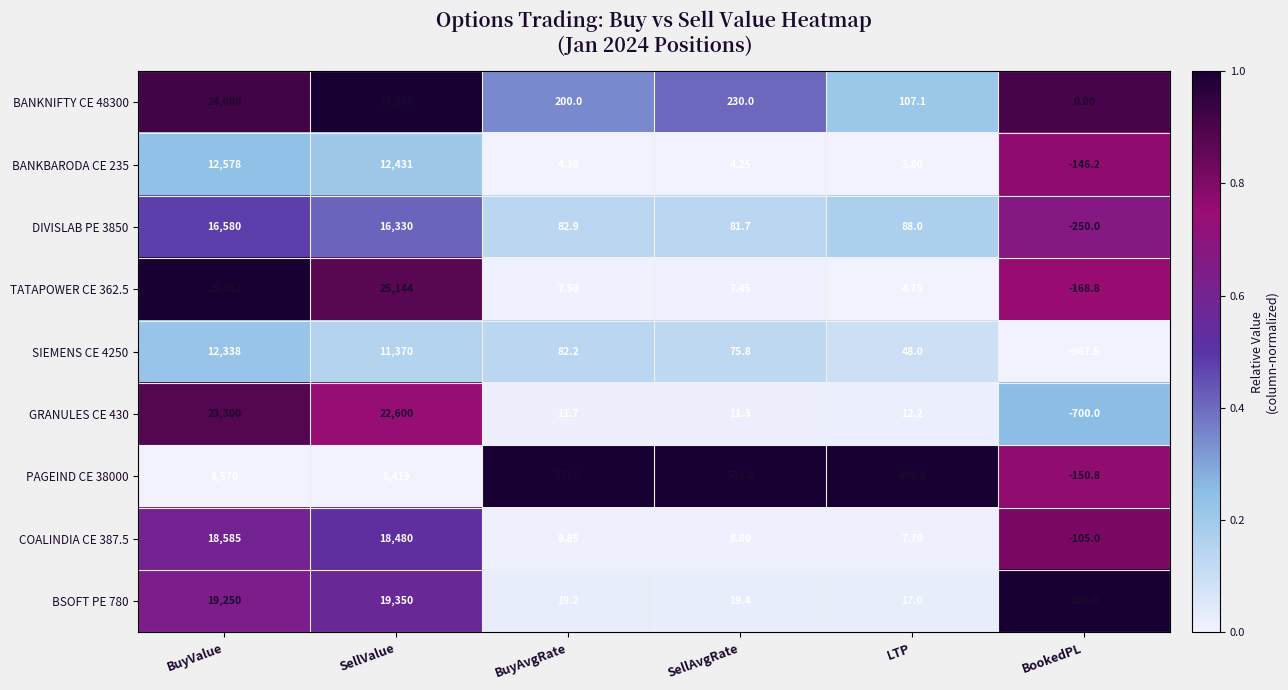

Is the value of PAGEIND CE 38000 at LTP greater than the value of BSOFT PE 780 at LTP?

Yes